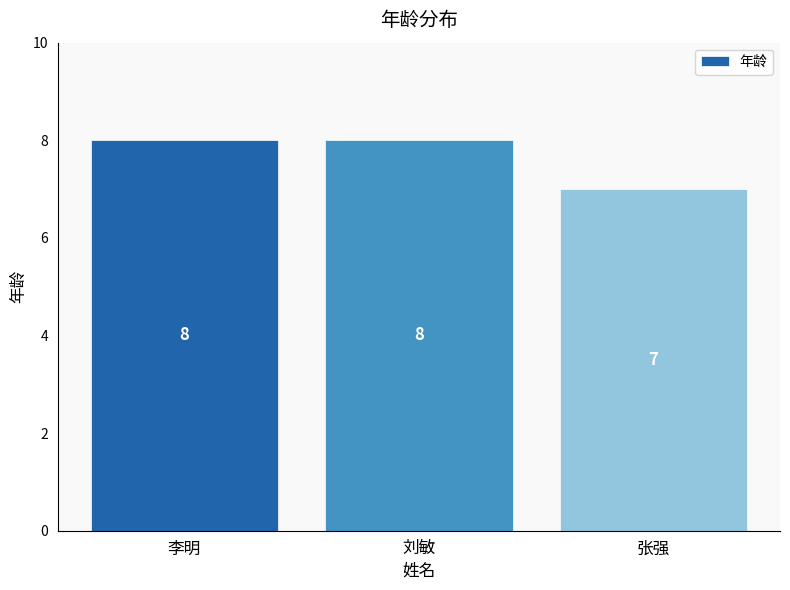

Read the value at 李明.

8